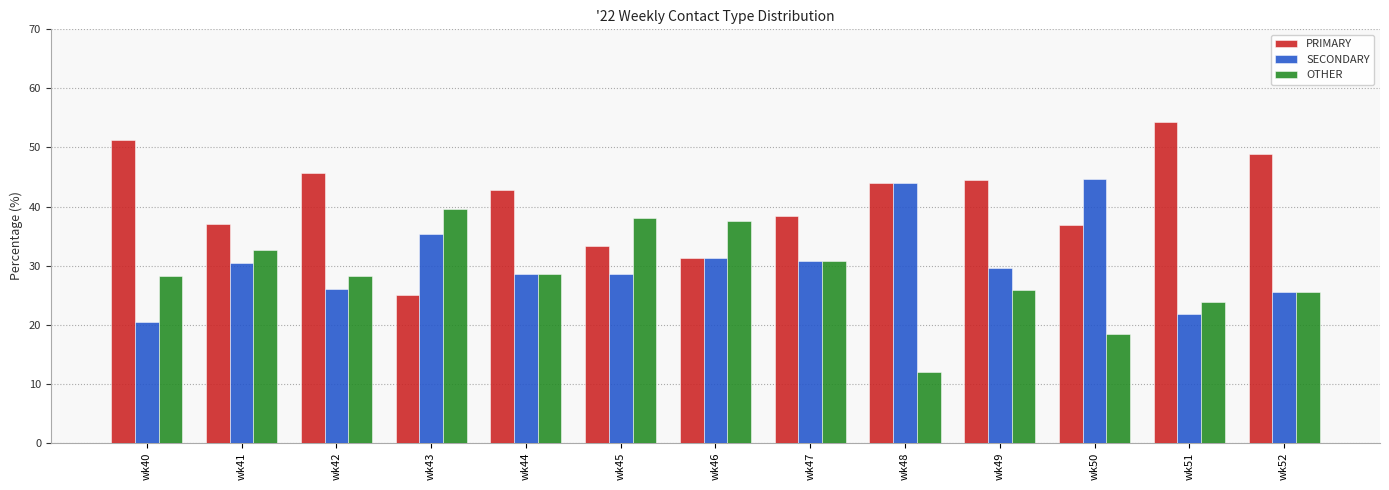

Is the value of SECONDARY at wk44 greater than the value of OTHER at wk41?

No